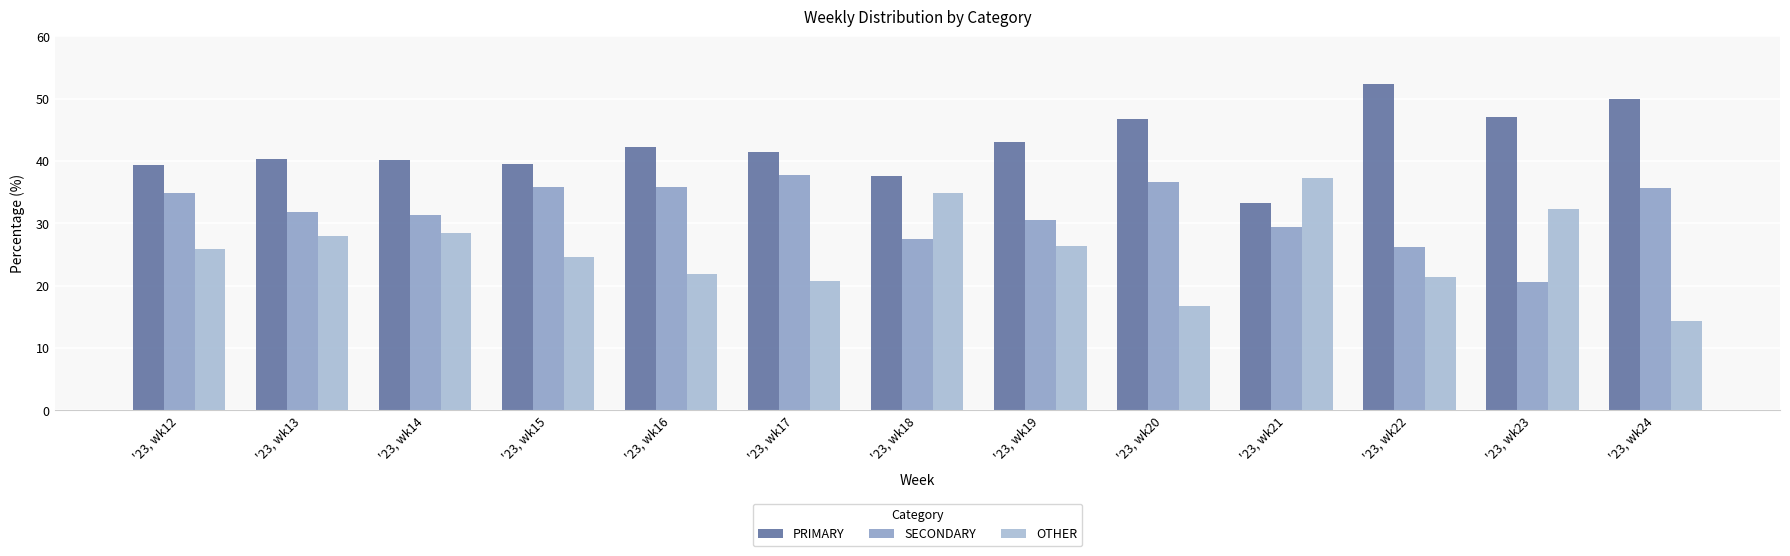

Reading left to right, transcribe all the data shown in this chart.

PRIMARY: '23, wk12=39.3	'23, wk13=40.3	'23, wk14=40.1	'23, wk15=39.5	'23, wk16=42.3	'23, wk17=41.5	'23, wk18=37.6	'23, wk19=43.1	'23, wk20=46.7	'23, wk21=33.3	'23, wk22=52.4	'23, wk23=47.1	'23, wk24=50.0
SECONDARY: '23, wk12=34.8	'23, wk13=31.7	'23, wk14=31.4	'23, wk15=35.9	'23, wk16=35.8	'23, wk17=37.8	'23, wk18=27.5	'23, wk19=30.6	'23, wk20=36.7	'23, wk21=29.4	'23, wk22=26.2	'23, wk23=20.6	'23, wk24=35.7
OTHER: '23, wk12=25.9	'23, wk13=27.9	'23, wk14=28.5	'23, wk15=24.6	'23, wk16=21.9	'23, wk17=20.7	'23, wk18=34.9	'23, wk19=26.4	'23, wk20=16.7	'23, wk21=37.3	'23, wk22=21.4	'23, wk23=32.4	'23, wk24=14.3